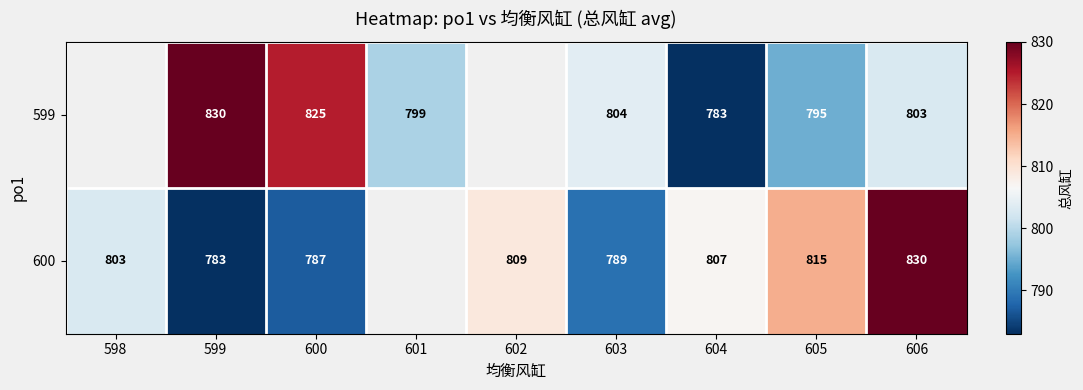

Is the value of 600 at 603 greater than the value of 599 at 605?

No